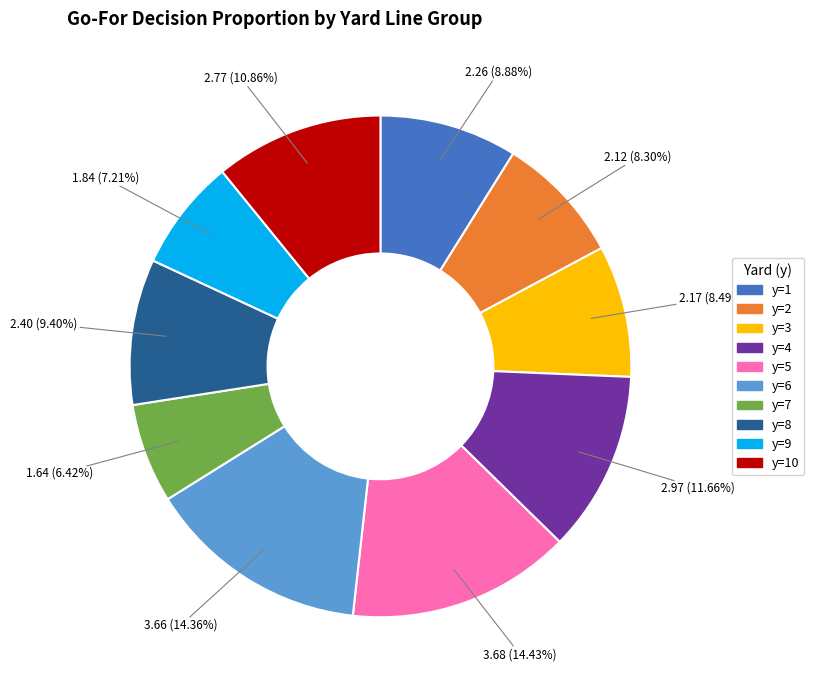

How many segments does this pie chart have?

10